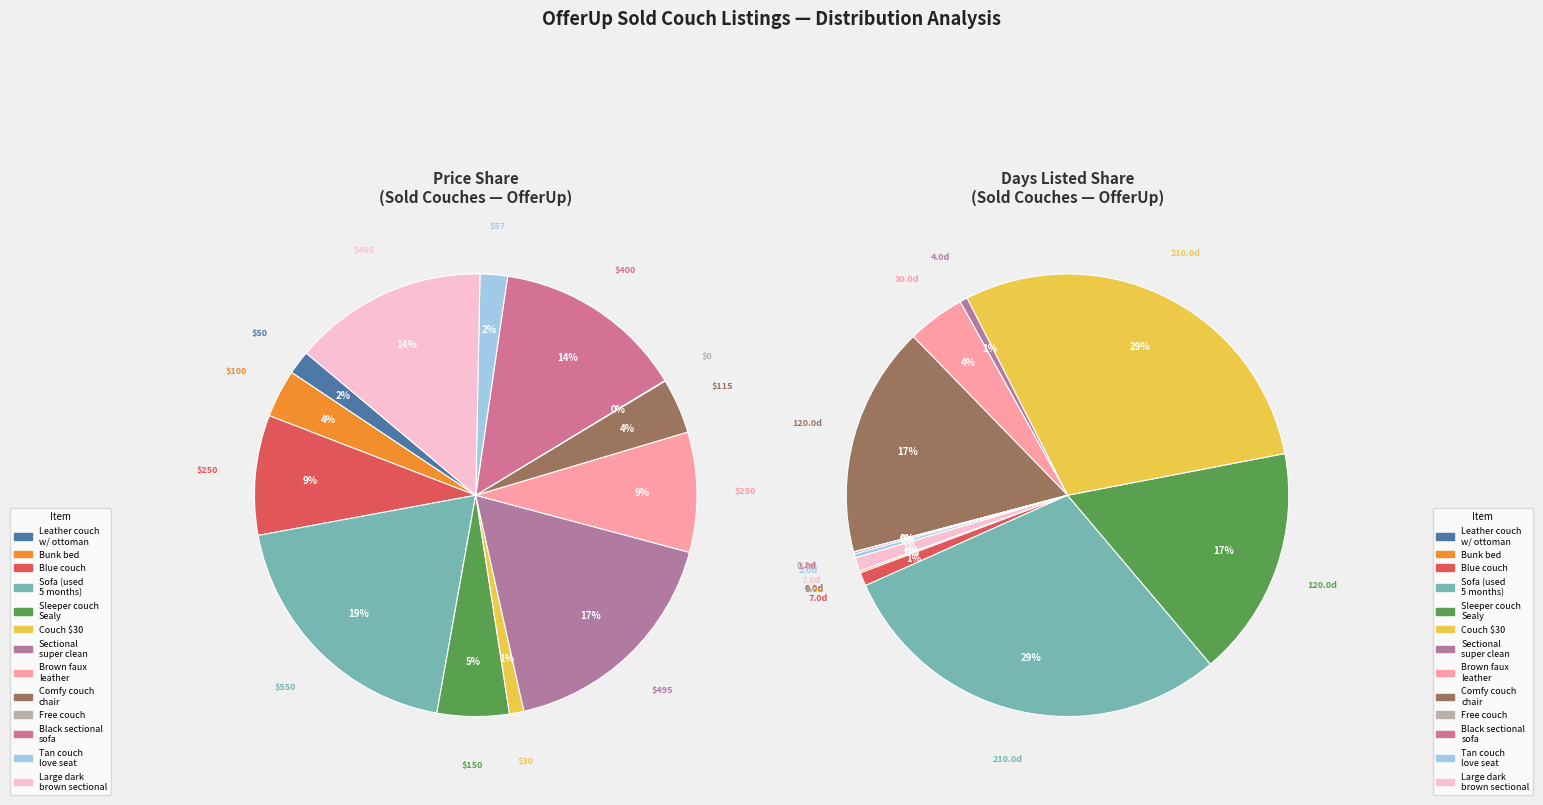

Is there a majority slice in this chart?

No